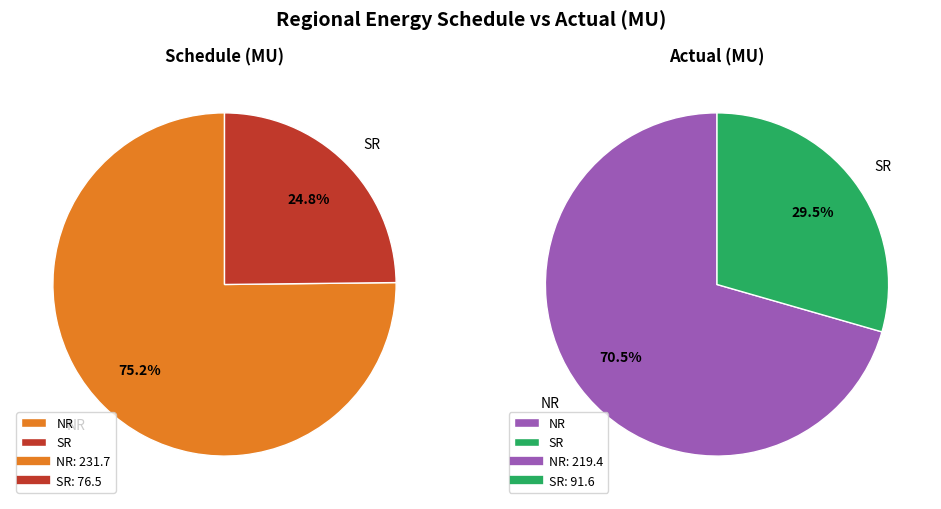

The NR slice represents 75% of the pie. True or false?

True